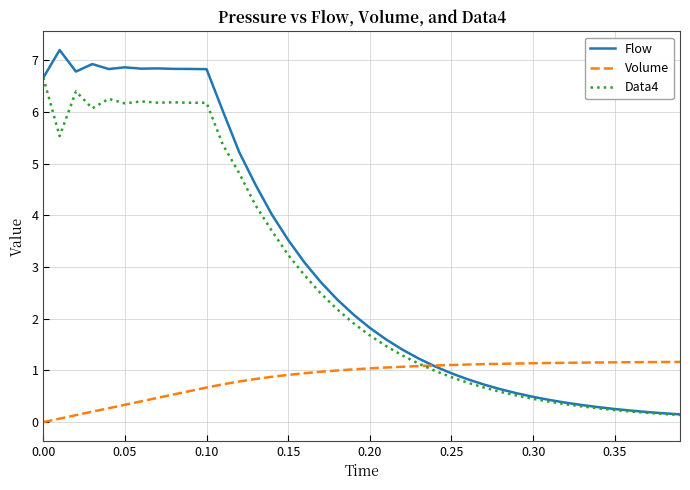

How many lines are shown in the chart?

3